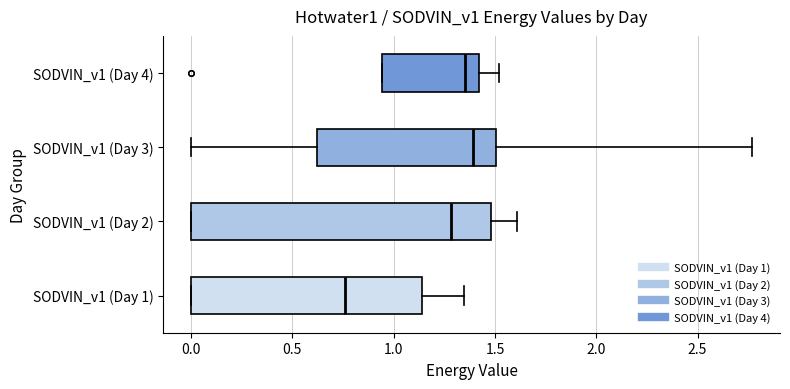

Reading bottom to top, transcribe this box plot: for each box, give where its median line is, the range the box spans, and where its two whiskers end, as read against the x-axis. The values are not printed on the chart, so give them approximately, as read against the axis.

SODVIN_v1 (Day 1): median 0.75, box 0.00 to 1.15, whiskers 0.00 to 1.35
SODVIN_v1 (Day 2): median 1.30, box 0.00 to 1.50, whiskers 0.00 to 1.60
SODVIN_v1 (Day 3): median 1.40, box 0.60 to 1.50, whiskers 0.00 to 2.75
SODVIN_v1 (Day 4): median 1.35, box 0.95 to 1.40, whiskers 0.95 to 1.50